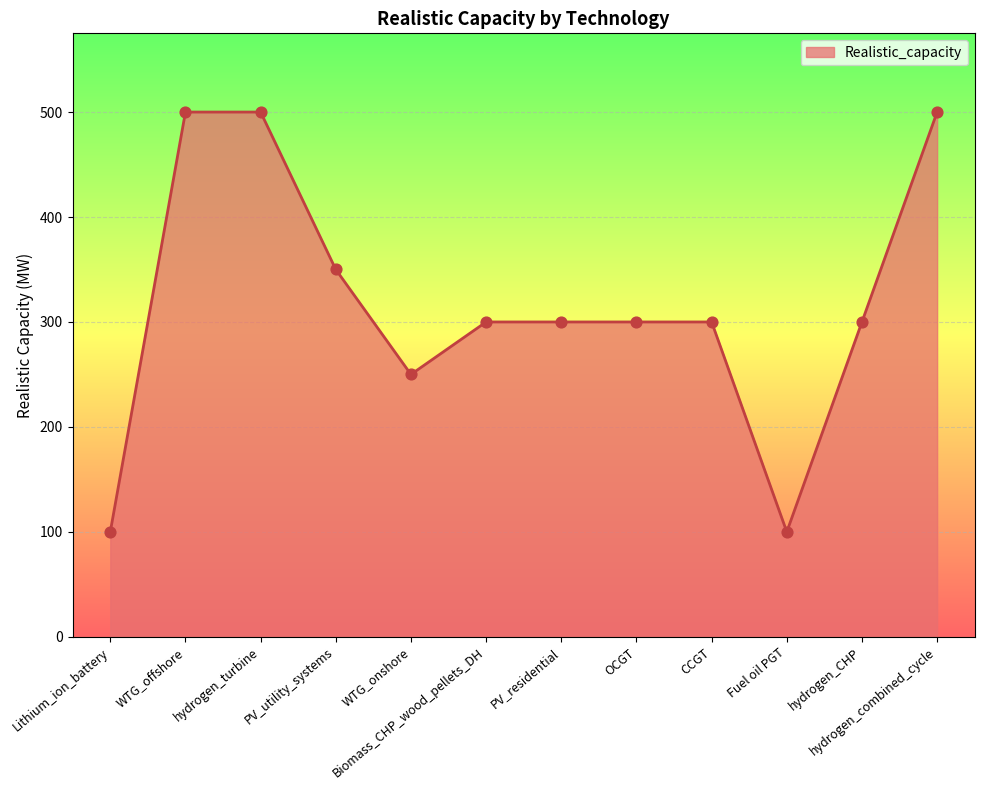

What is the change in value from Biomass_CHP_wood_pellets_DH to Fuel oil PGT?

-200